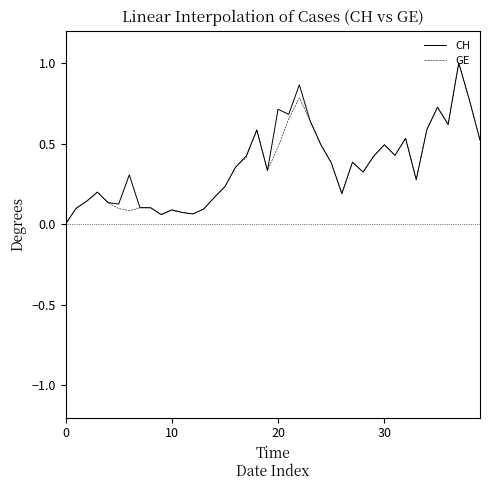

What is the greatest value displayed?

1.0